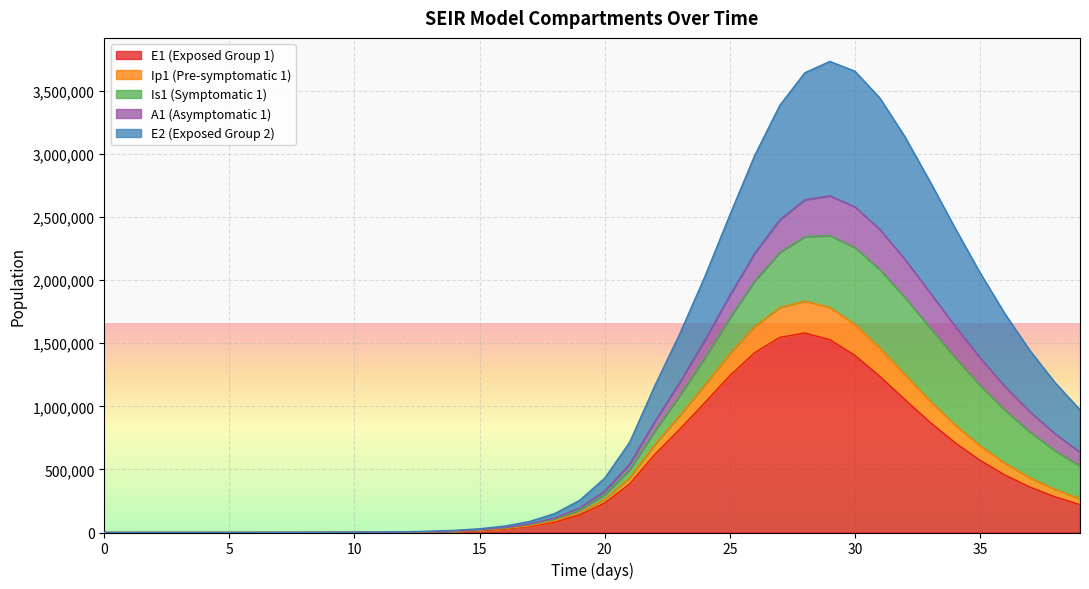

What is the maximum value for E1 (Exposed Group 1)?

1581444.7